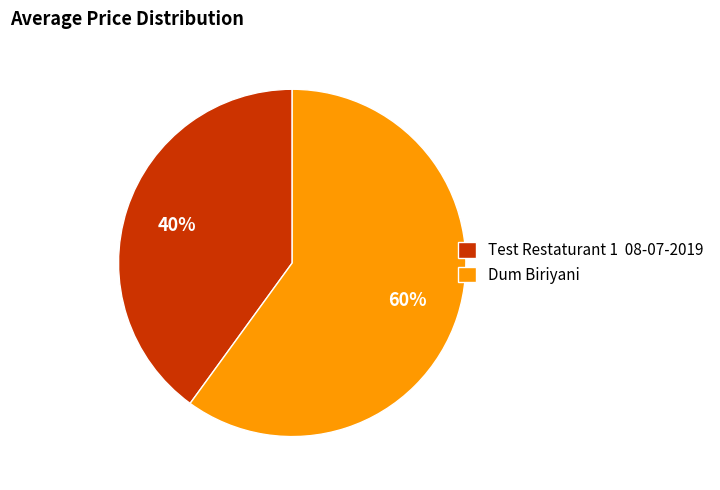

Which slice represents more than half of the pie?

Dum Biriyani